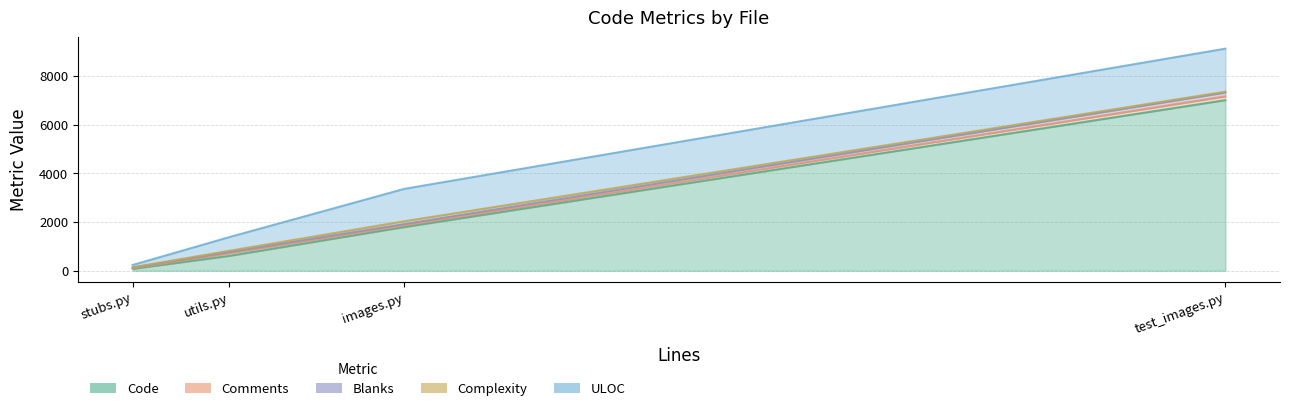

How many values in the Comments series are below 107?

2